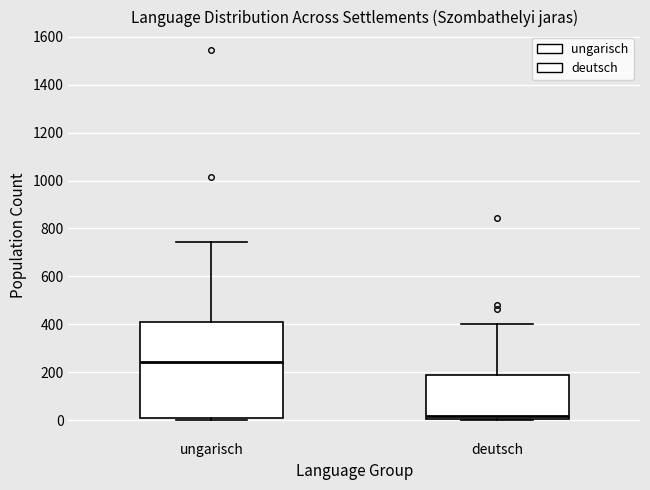

Reading left to right, transcribe this box plot: for each box, give where its median line is, the range the box spans, and where its two whiskers end, as read against the y-axis. The values are not printed on the chart, so give them approximately, as read against the axis.

ungarisch: median 240, box 20 to 420, whiskers 0 to 740
deutsch: median 20, box 0 to 180, whiskers 0 to 400